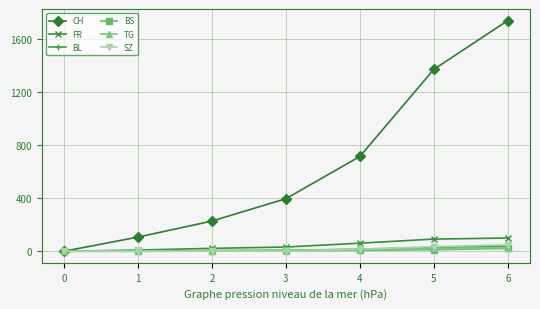

At which category is the sum across all series the highest?

6